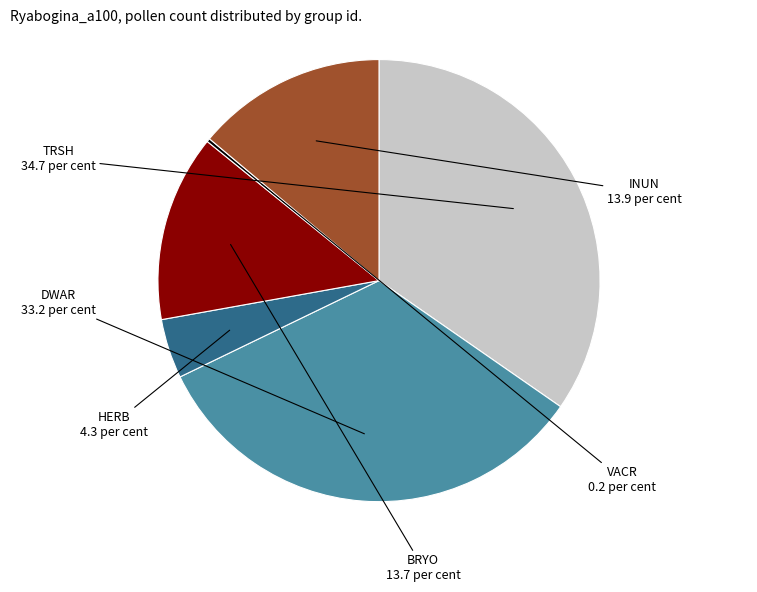

Is there a majority slice in this chart?

No